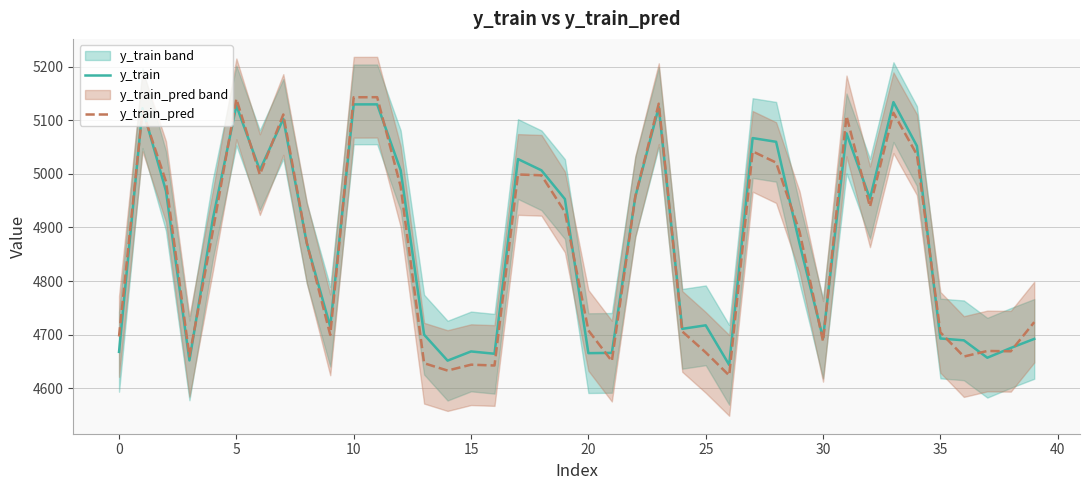

Which series has the largest total across all categories?

y_train